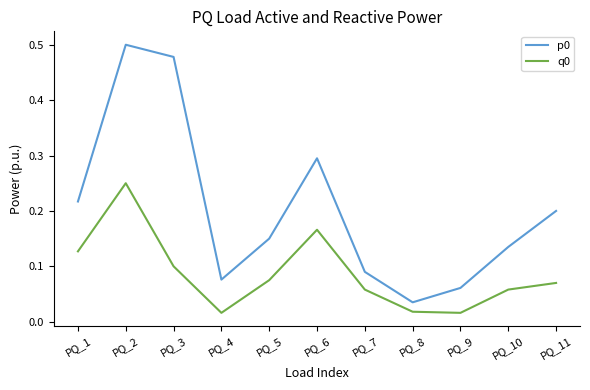

Where is p0 nearest to the value 0?

PQ_8